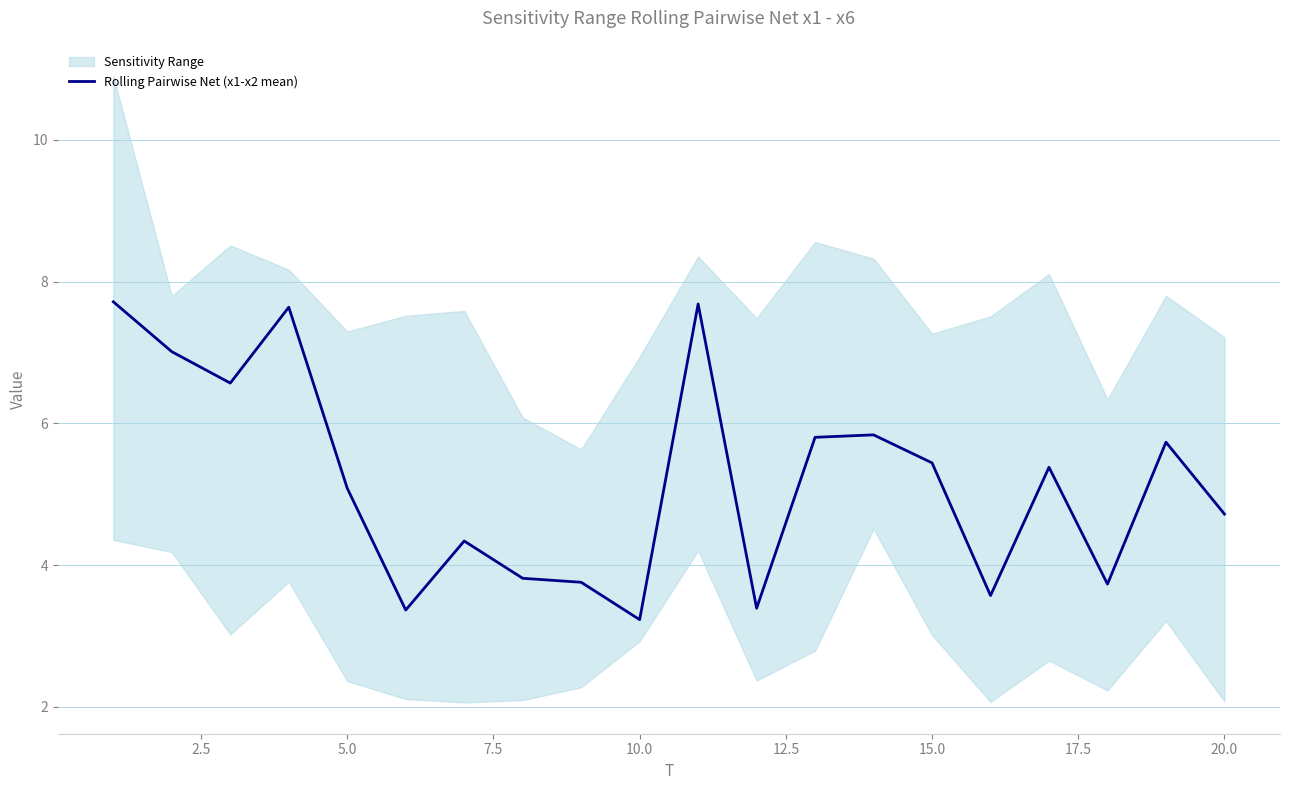

What is the maximum value for Rolling Pairwise Net (x1-x2 mean)?

7.7